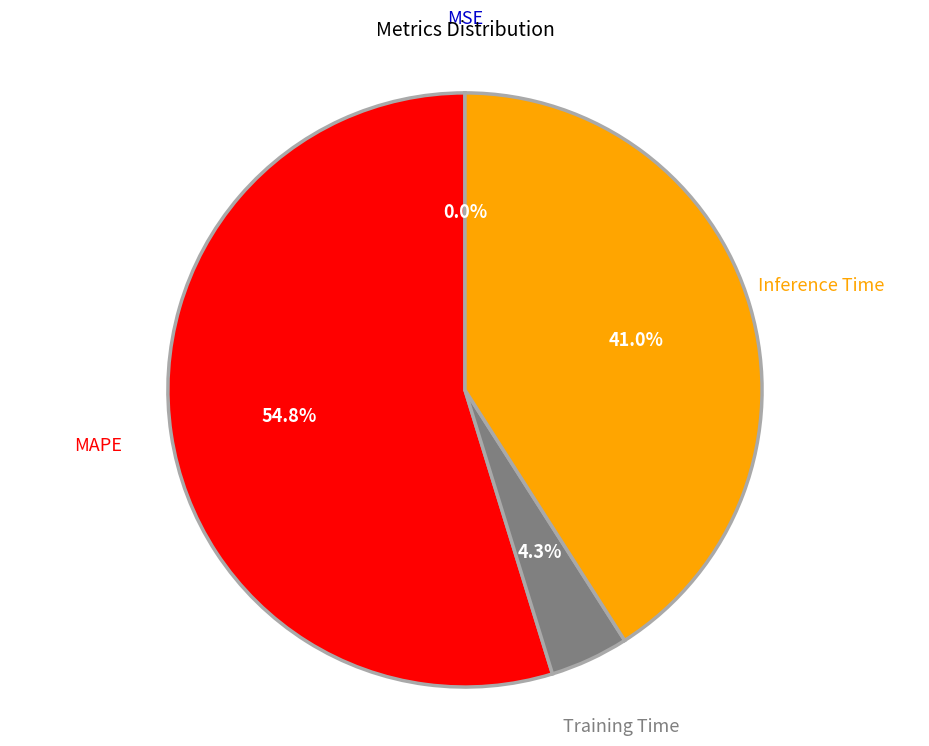

Which slice is the largest?

MAPE